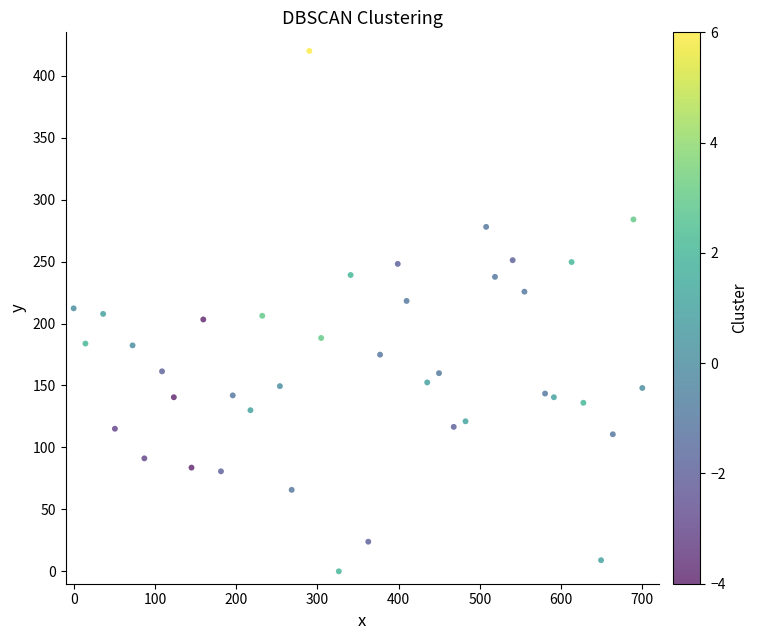

What is the range of Y values (max minus min)?

420.0